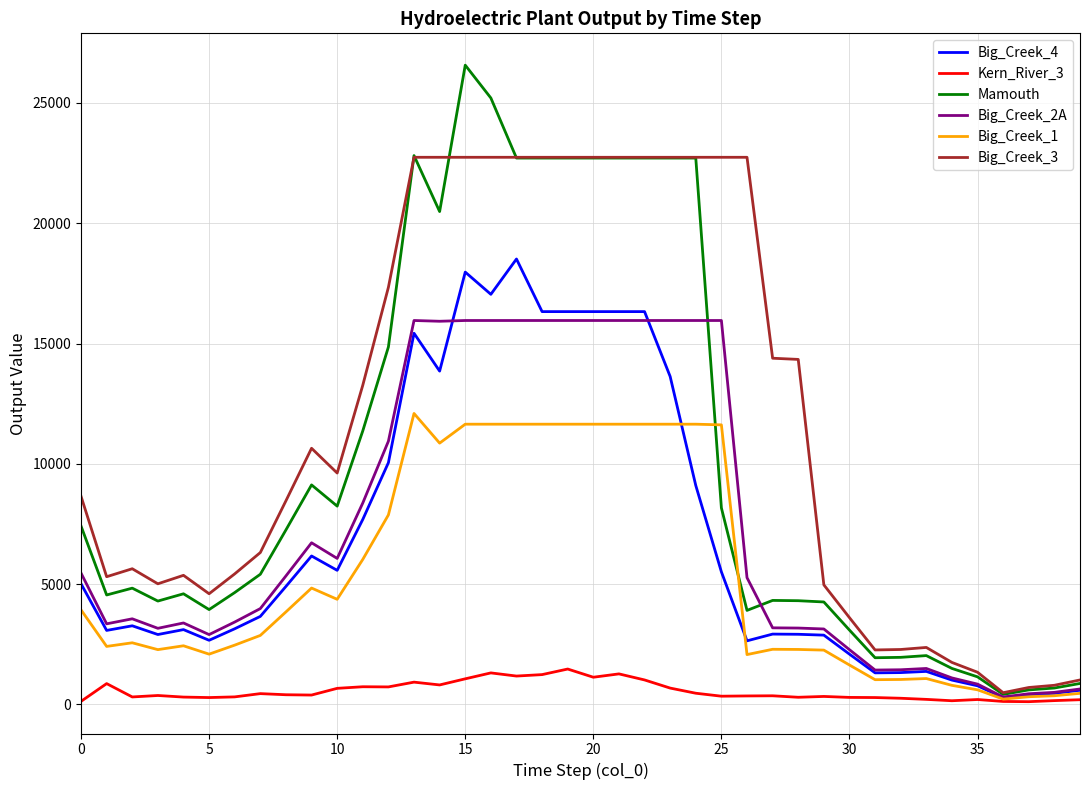

Which series has the widest spread of values?

Mamouth